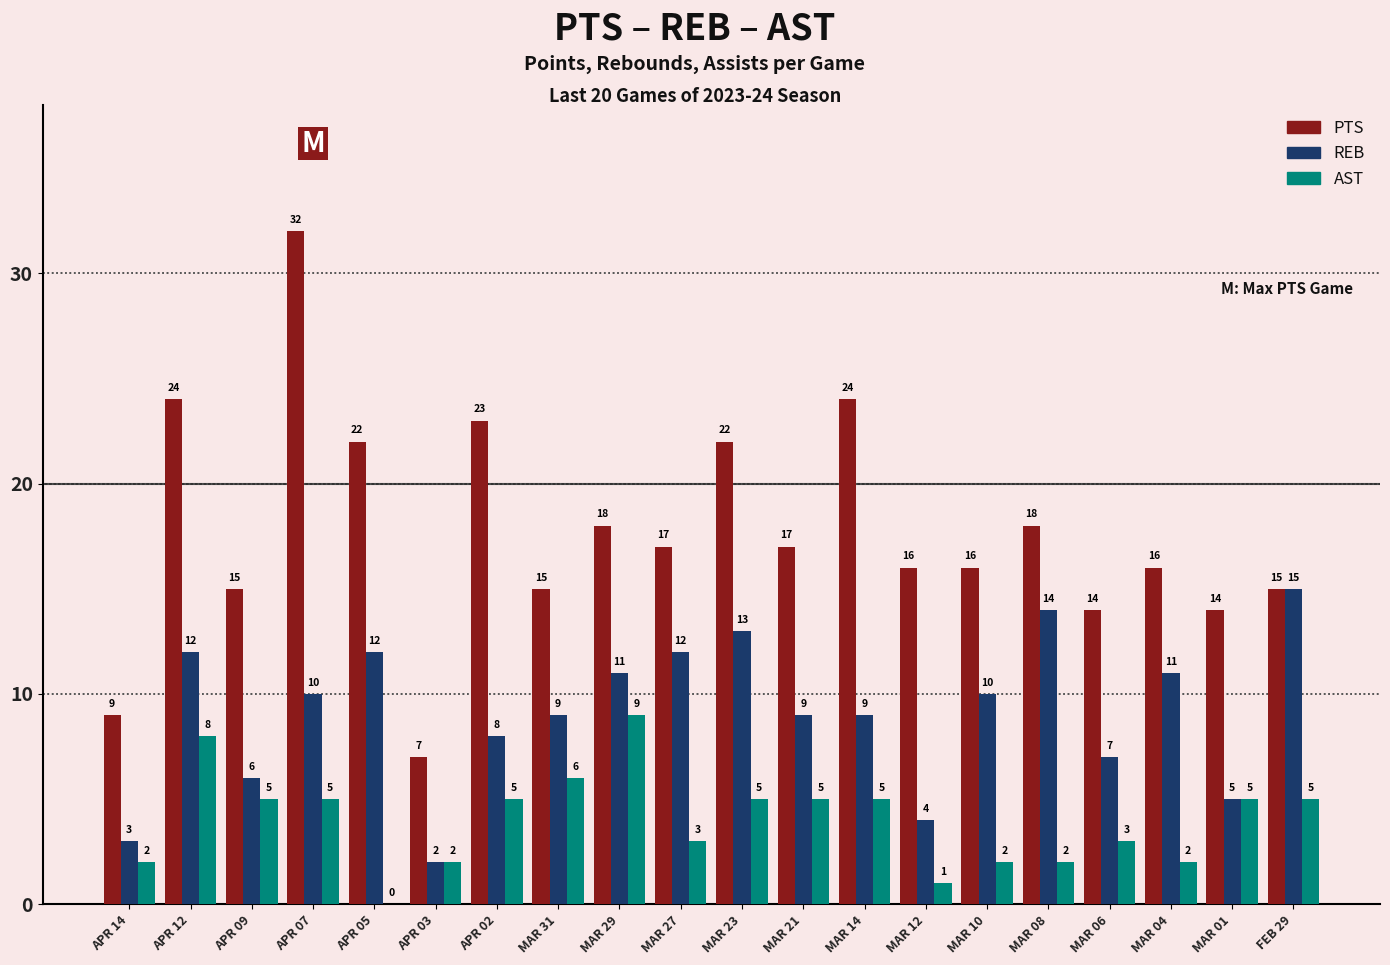

Which label corresponds to the largest value in the chart?

APR 07